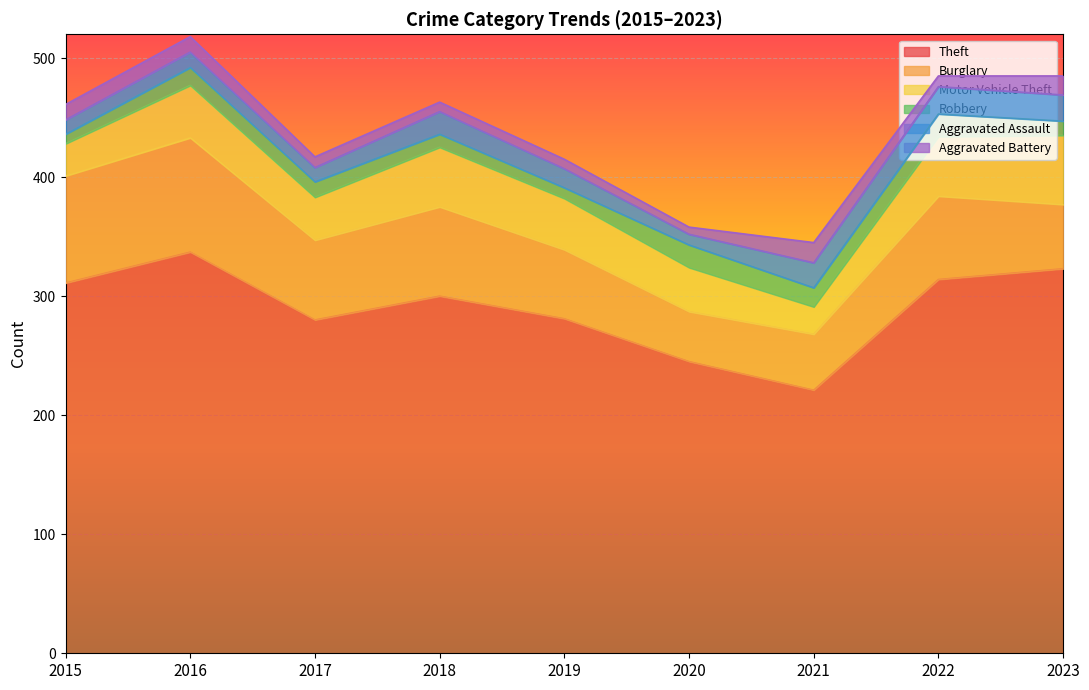

Is it true that Aggravated Assault equals 32 at 2018?

False